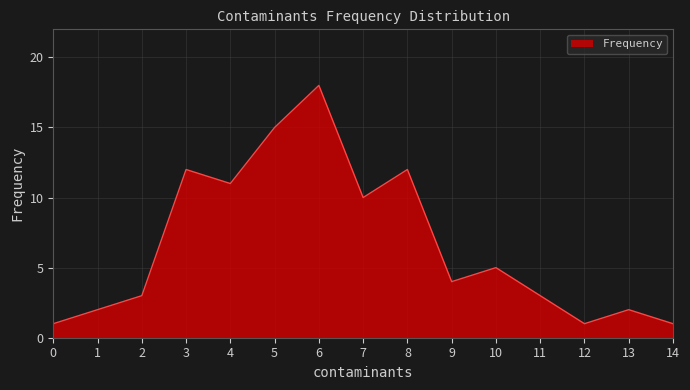

What is the difference between the maximum and second lowest values?

17